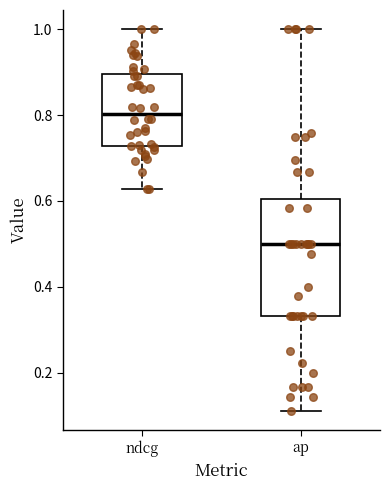

Where does the upper whisker of the box for ndcg end on the y-axis? The values are not printed on the chart, so give them approximately, as read against the axis.

1.00